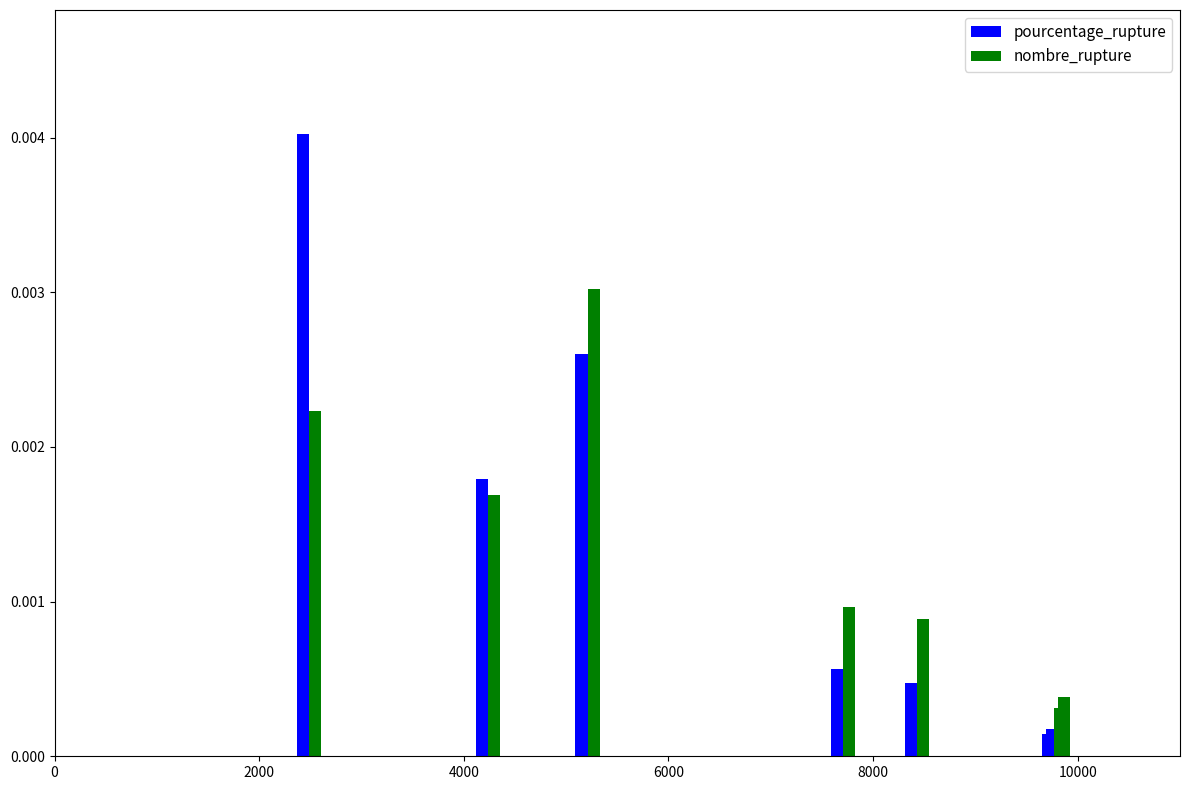

Rank the series by their average value, from highest to lowest.

nombre_rupture, pourcentage_rupture